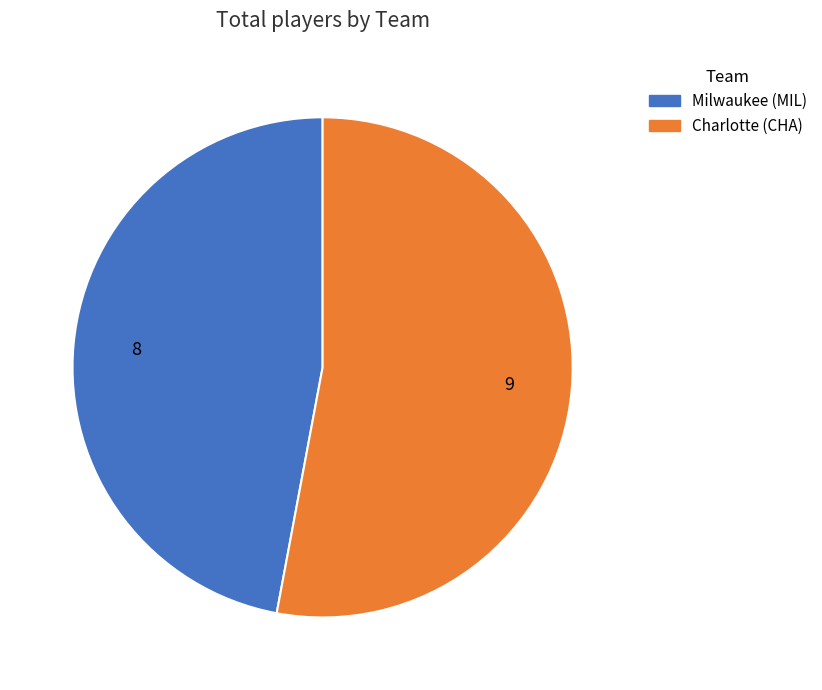

Is it true that Milwaukee (MIL) is 42% of the pie?

False